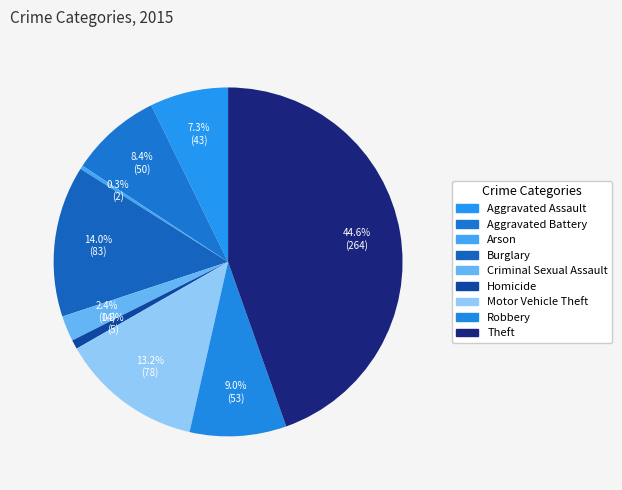

How many slices are in this pie chart?

9